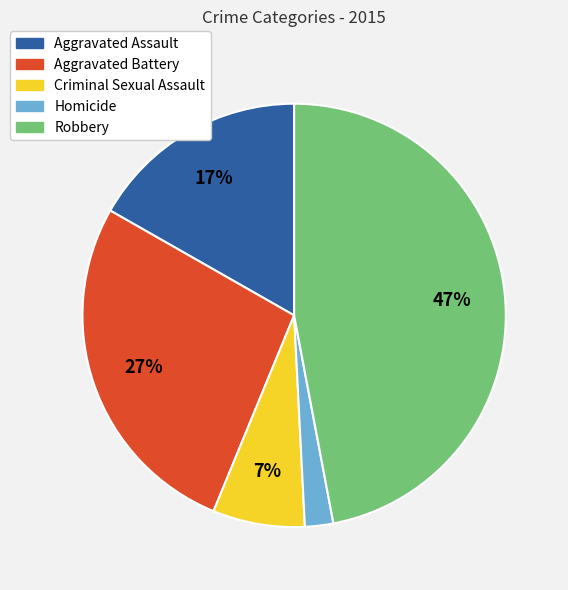

To the nearest percent, what is the difference between the Homicide and Aggravated Assault slice percentages?

15%